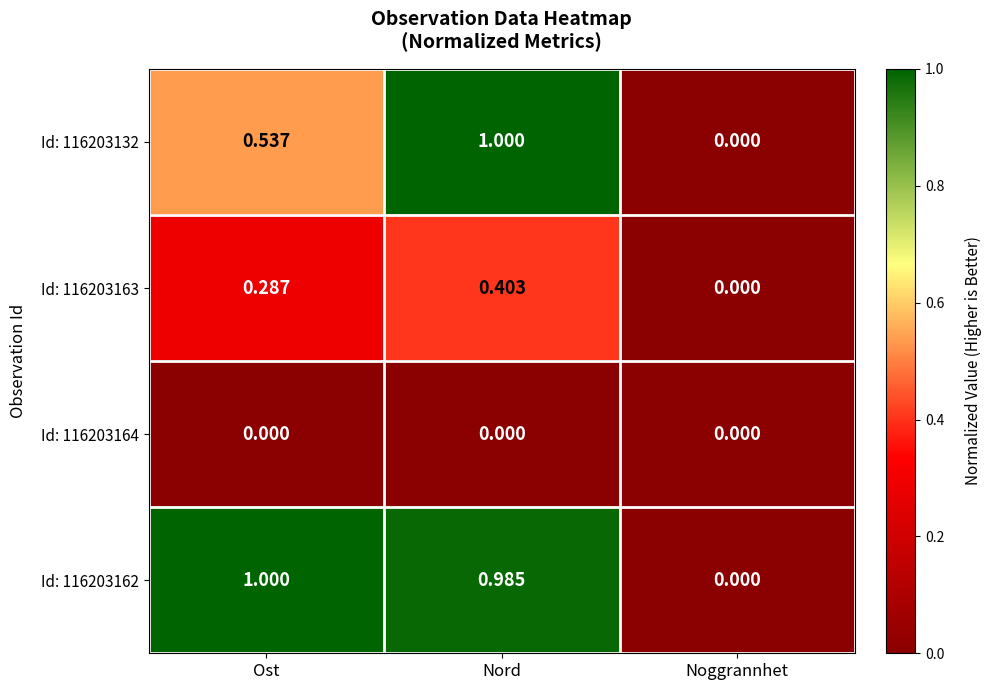

At which category is the sum across all series the highest?

Nord